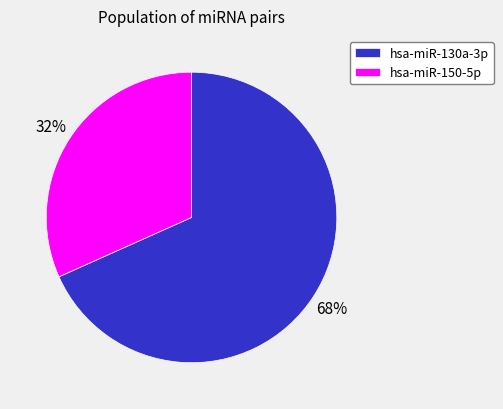

Combined, do hsa-miR-150-5p and hsa-miR-130a-3p account for over 50%?

Yes